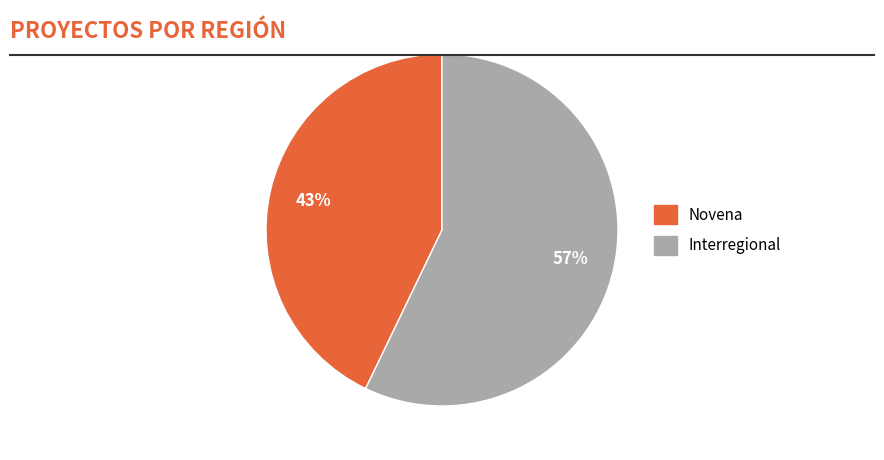

Which has a higher value, Novena or Interregional?

Interregional